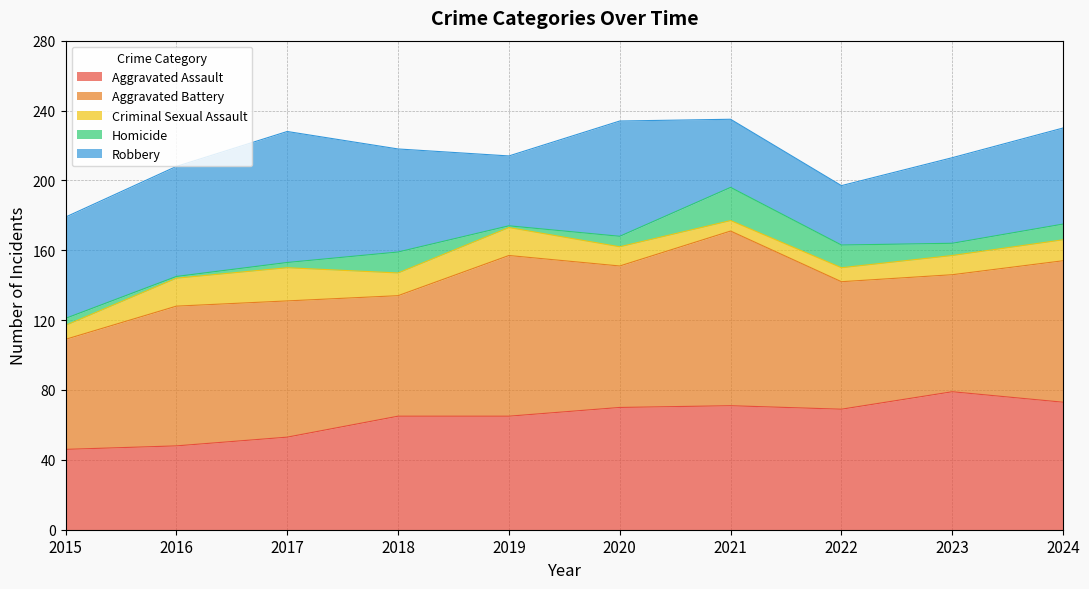

What value does the Criminal Sexual Assault series have at 2018?

13